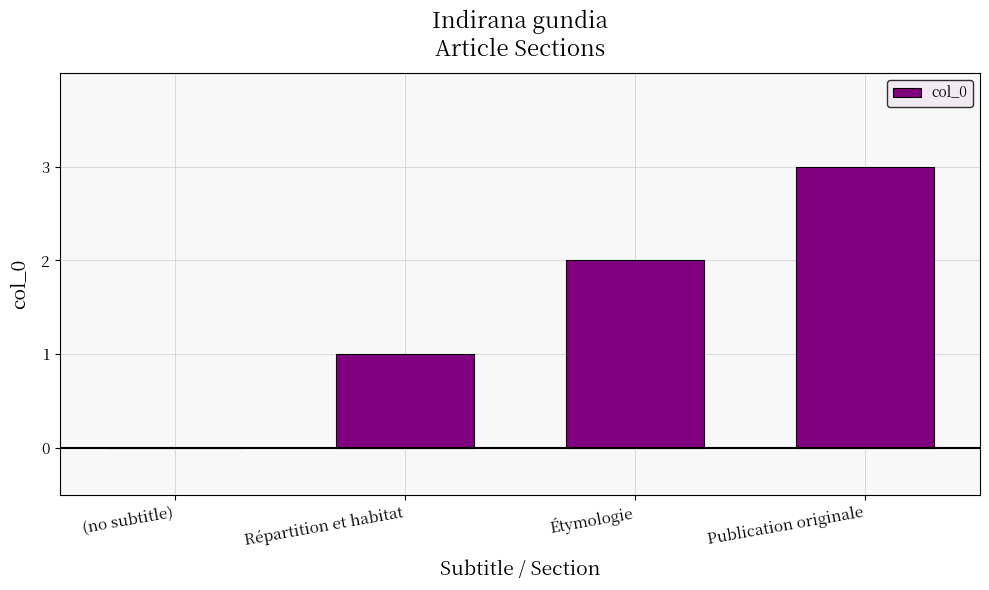

Reading right to left, what are all the values shown in this chart?

3	2	1	0